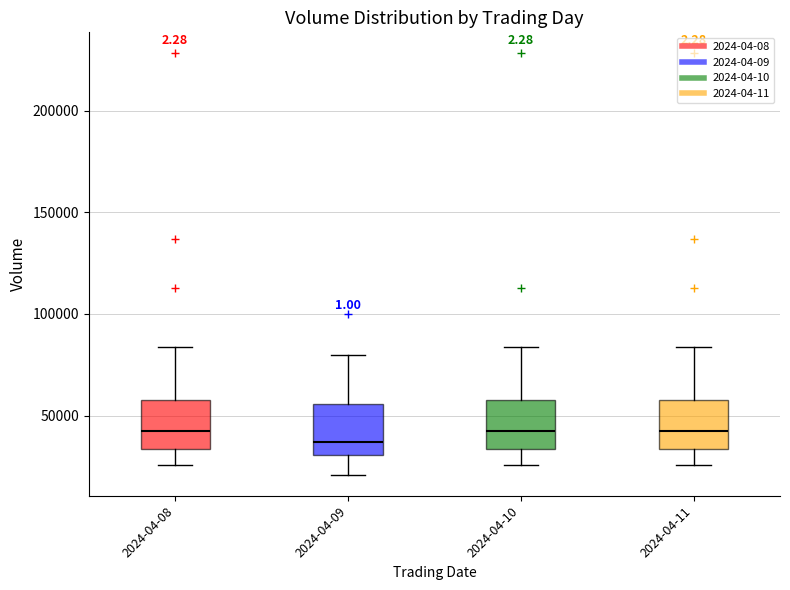

Reading left to right, read every box against the y-axis: the position of its median line, the range the box covers, and the ends of its whiskers. The values are not printed on the chart, so give them approximately, as read against the axis.

2024-04-08: median 40000, box 35000 to 60000, whiskers 25000 to 85000
2024-04-09: median 35000, box 30000 to 55000, whiskers 20000 to 80000
2024-04-10: median 40000, box 35000 to 60000, whiskers 25000 to 85000
2024-04-11: median 40000, box 35000 to 60000, whiskers 25000 to 85000